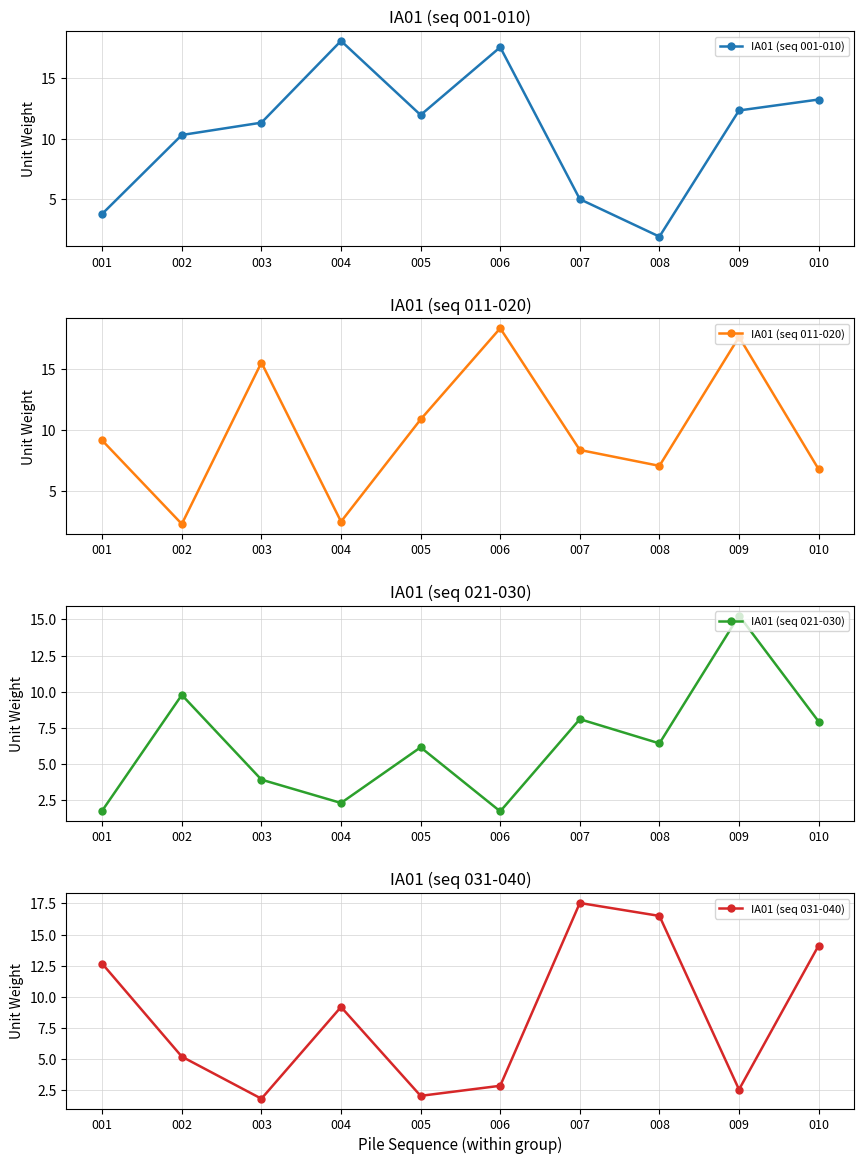

Reading left to right, list all the values displayed in this chart.

IA01 (seq 001-010): 3.8	10.3	11.3	18.1	12.0	17.6	5.0	1.9	12.3	13.2
IA01 (seq 011-020): 9.1	2.3	15.5	2.5	10.9	18.3	8.4	7.1	17.6	6.8
IA01 (seq 021-030): 1.8	9.8	3.9	2.3	6.1	1.7	8.1	6.4	15.3	7.9
IA01 (seq 031-040): 12.7	5.2	1.8	9.2	2.0	2.8	17.5	16.5	2.5	14.1